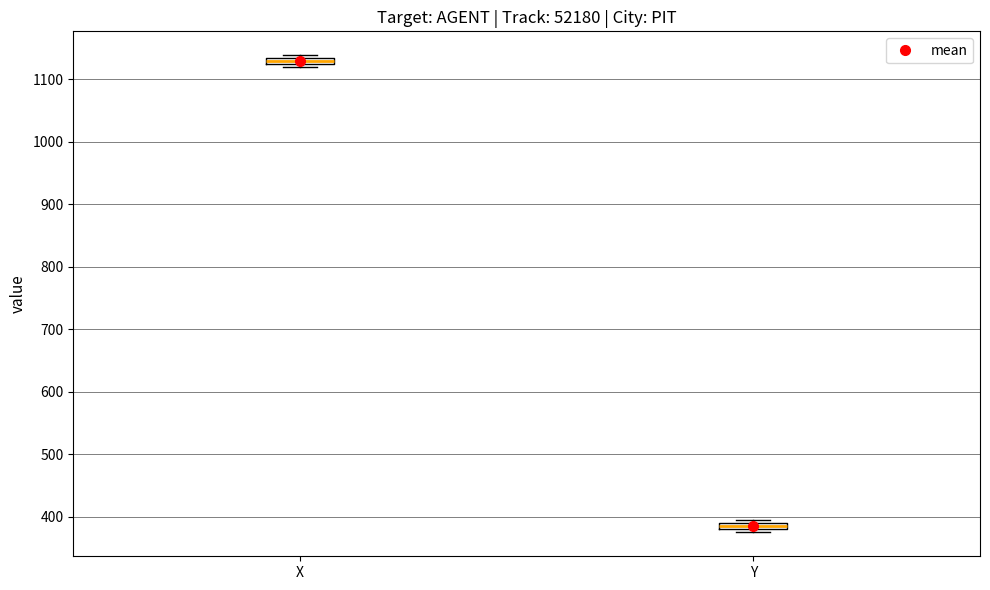

Where is the upper edge of the box for Y on the y-axis? The values are not printed on the chart, so give them approximately, as read against the axis.

390